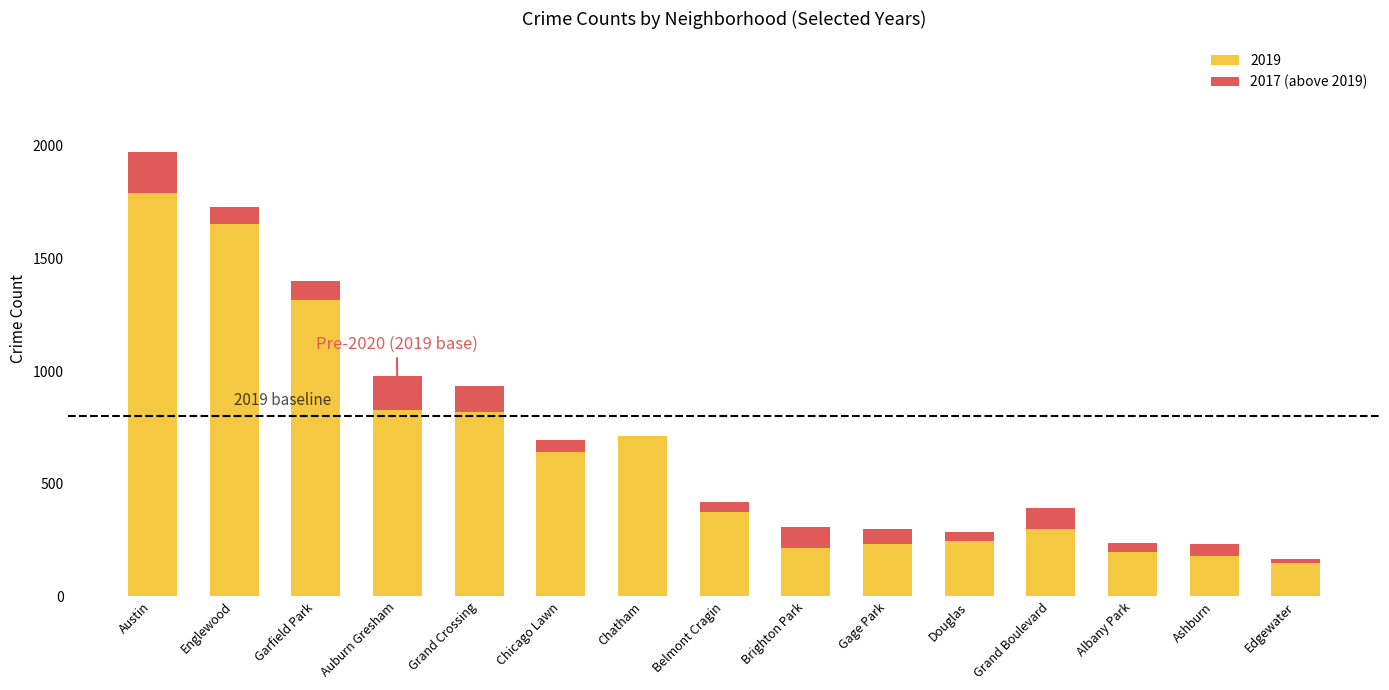

Are the bars horizontal?

No